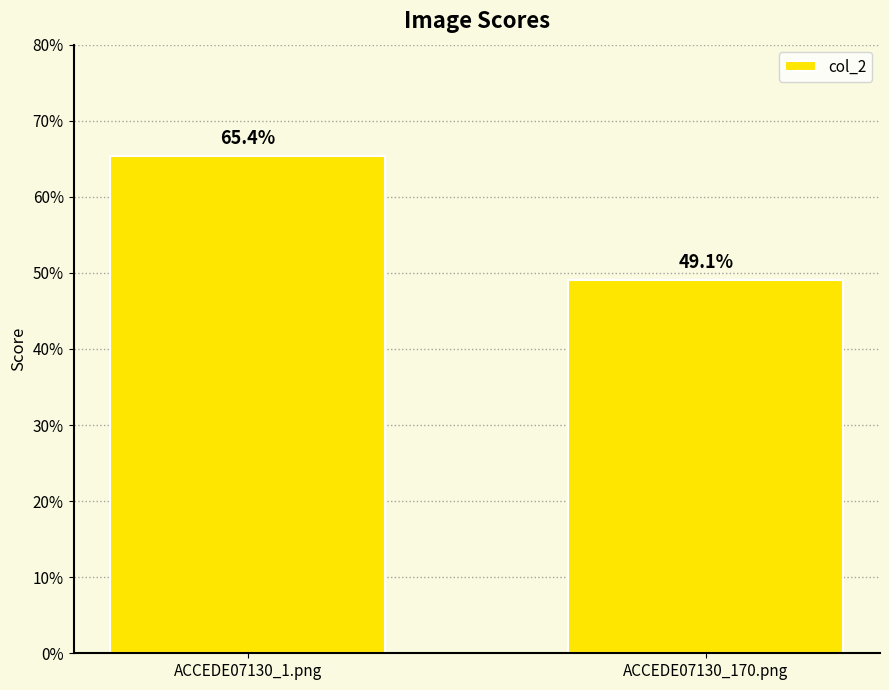

Count the values in the range 0 to 1.

2